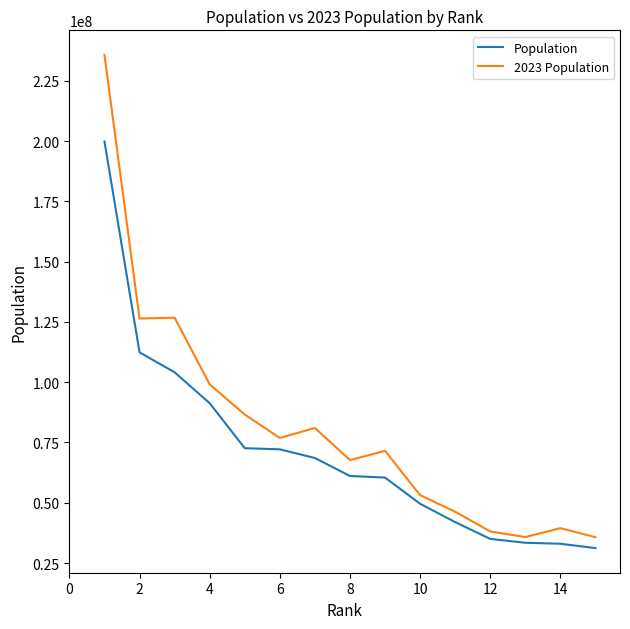

Which series has the widest spread of values?

2023 Population